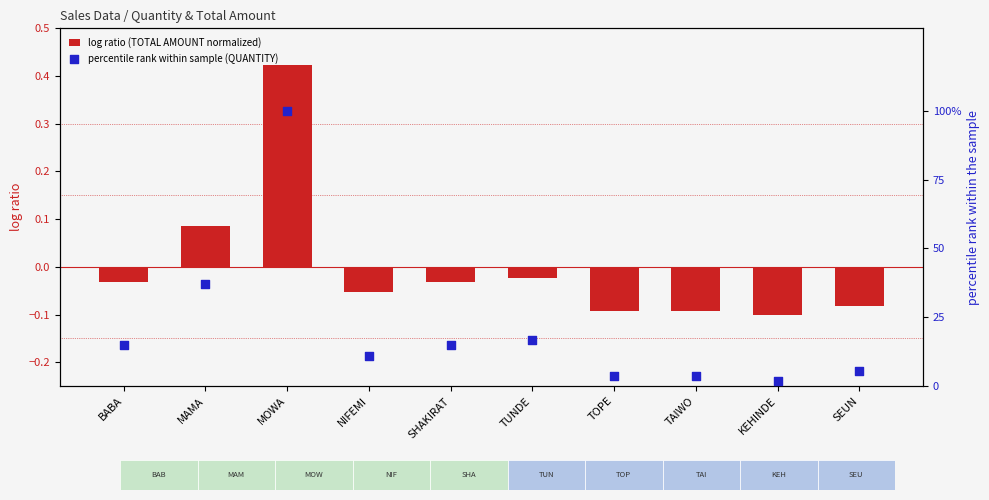

What are all the series names shown in the legend?

log ratio (TOTAL AMOUNT normalized), percentile rank within sample (QUANTITY)